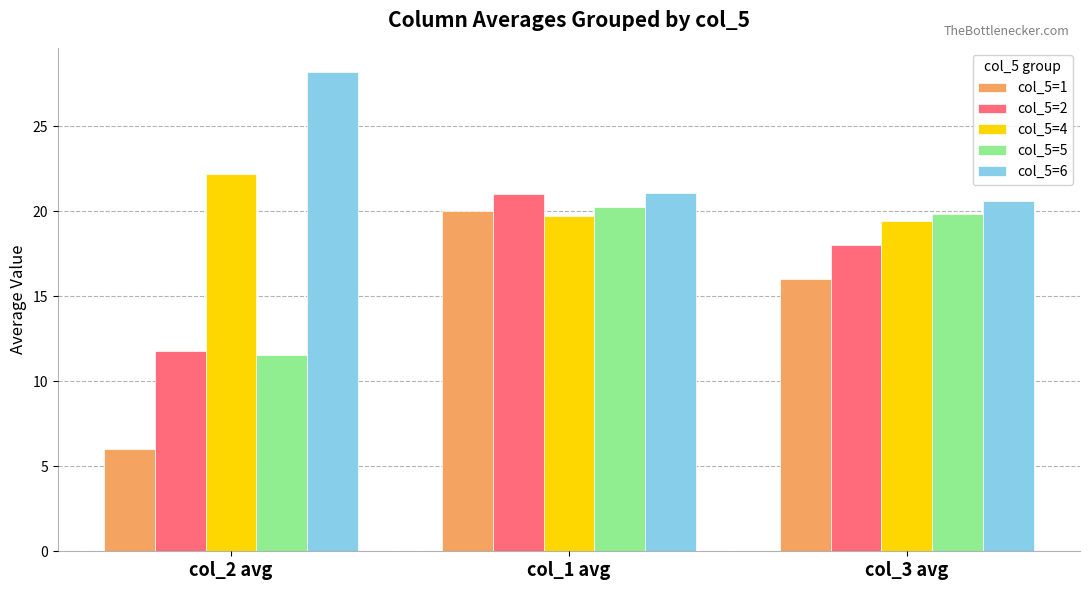

Which series has the largest total across all categories?

col_5=6